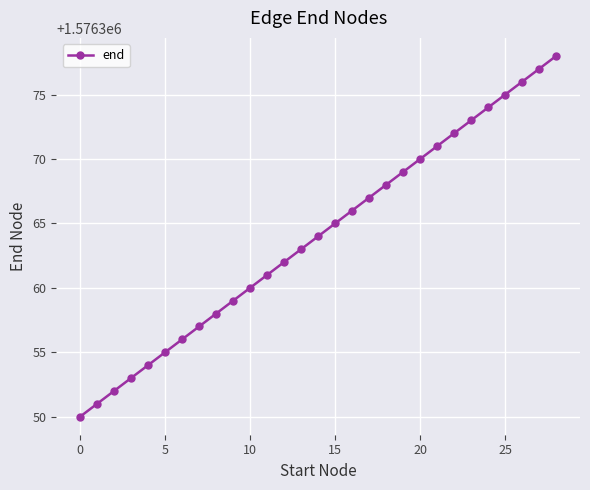

Reading left to right, what are all the values shown in this chart?

1576350	1576351	1576352	1576353	1576354	1576355	1576356	1576357	1576358	1576359	1576360	1576361	1576362	1576363	1576364	1576365	1576366	1576367	1576368	1576369	1576370	1576371	1576372	1576373	1576374	1576375	1576376	1576377	1576378